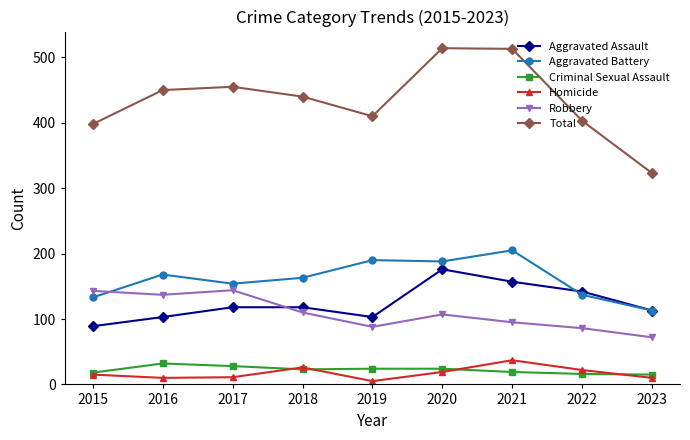

True or false: Aggravated Battery and Total intersect in this chart.

False